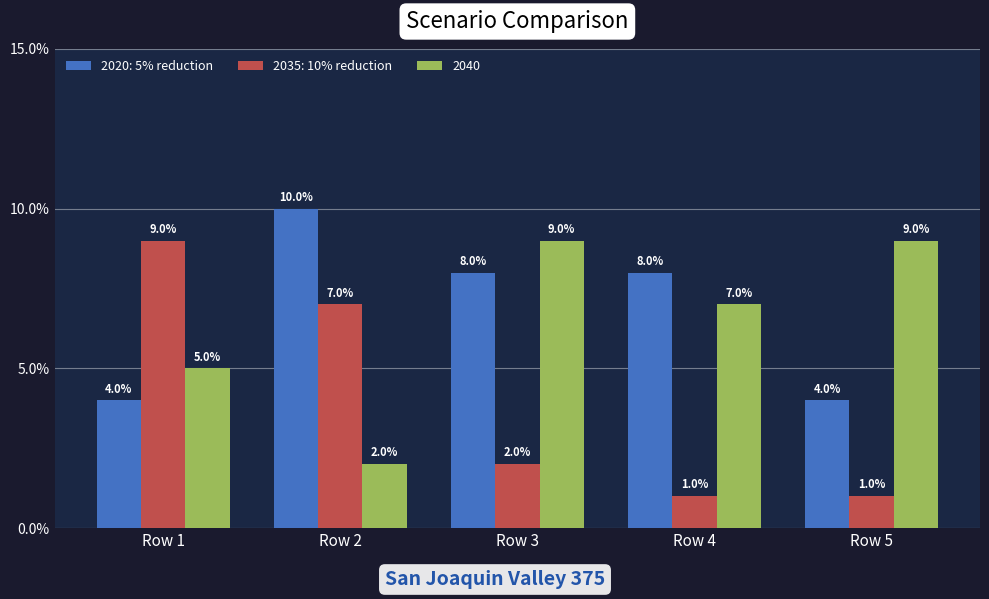

Reading left to right, list all the values displayed in this chart.

2020: 5% reduction: 4	10	8	8	4
2035: 10% reduction: 9	7	2	1	1
2040: 5	2	9	7	9